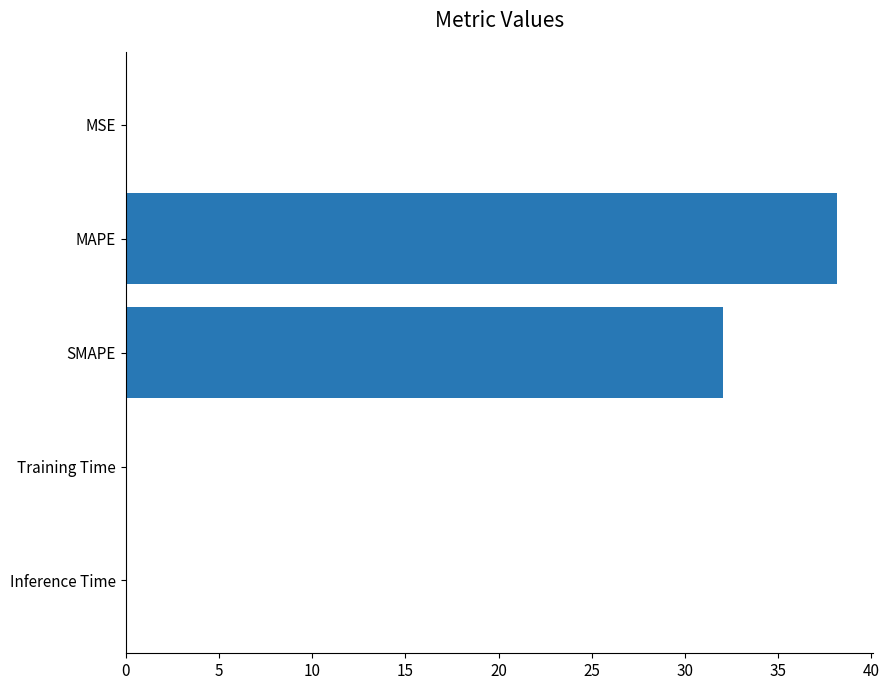

Are the bars horizontal?

Yes